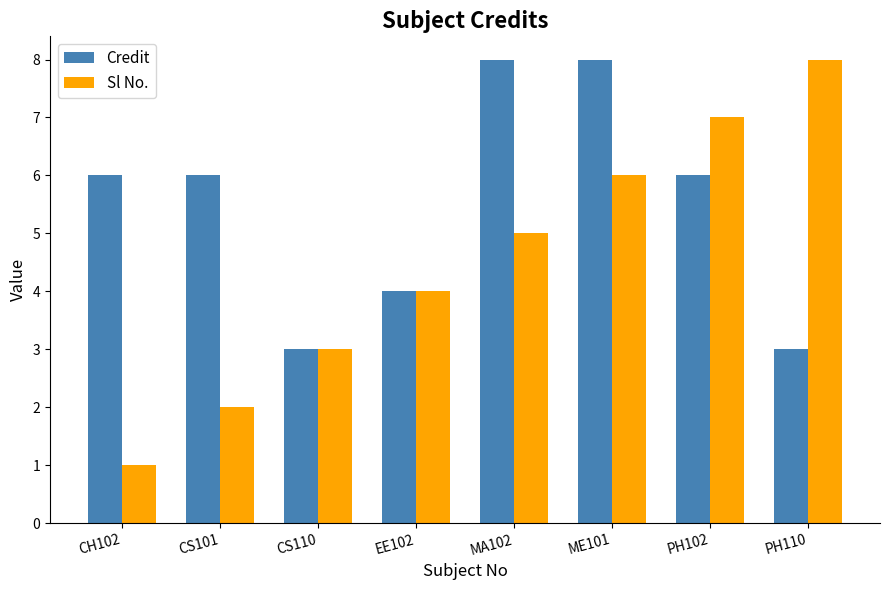

At how many categories does at least one series exceed 1?

8